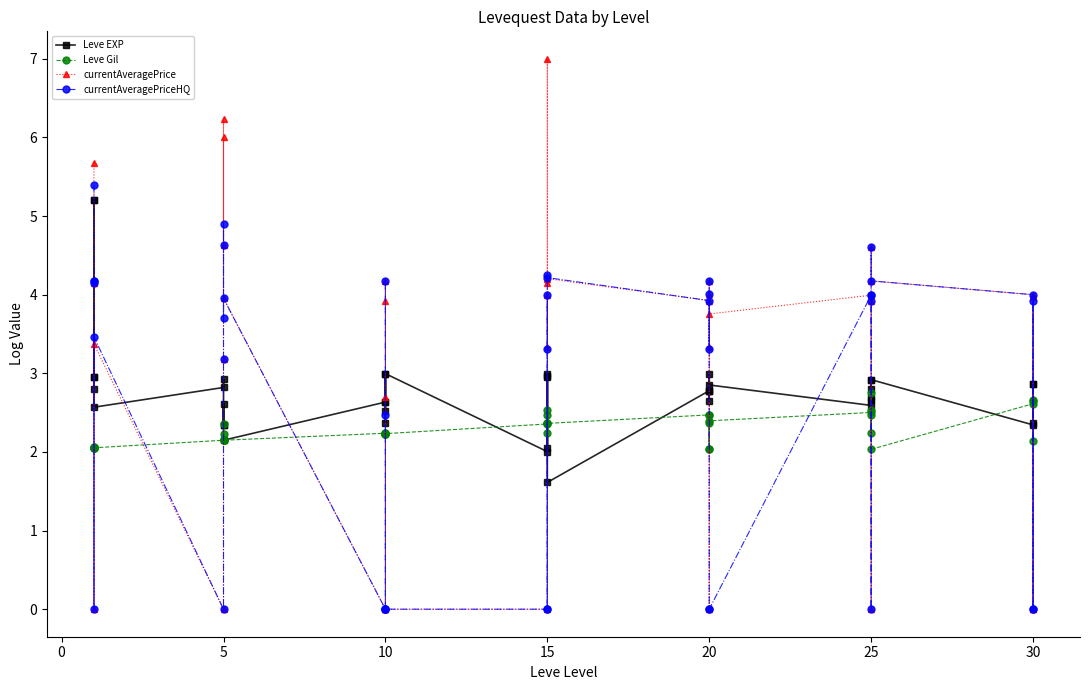

How many lines are shown in the chart?

4